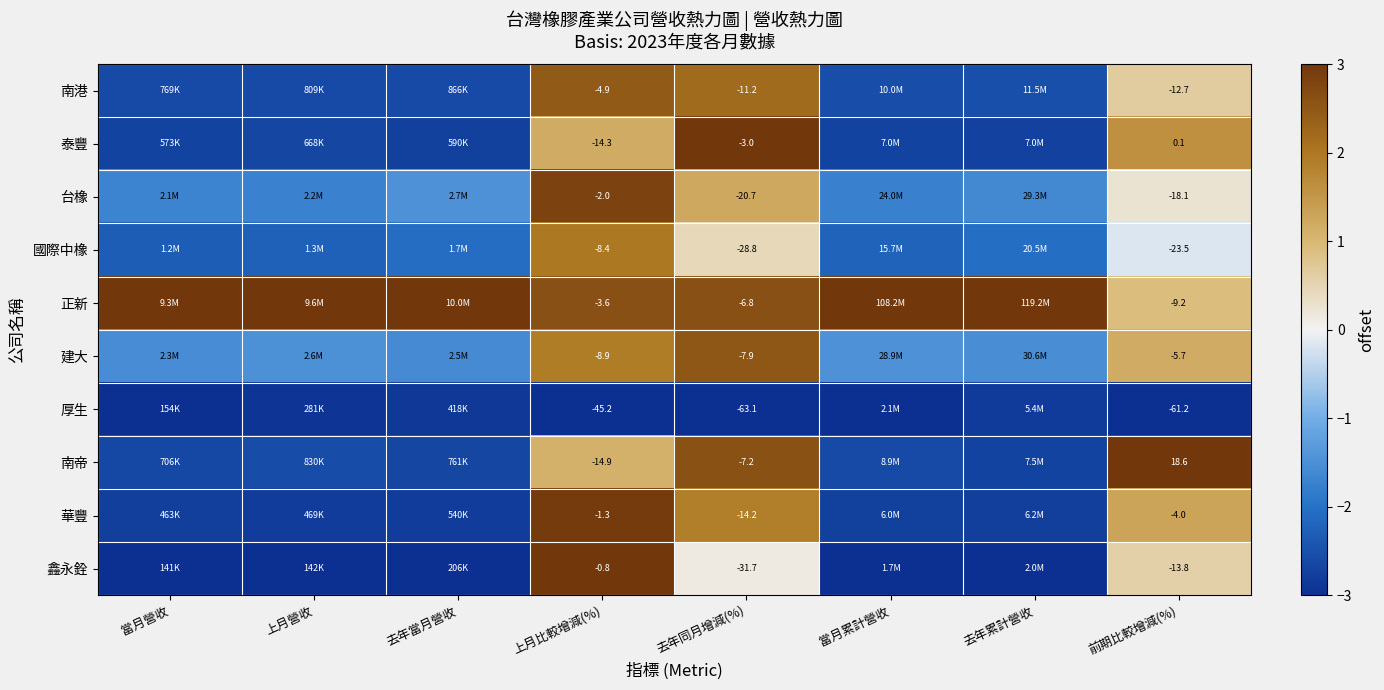

At 前期比較增減(%), list the series in order from largest to smallest.

南帝, 泰豐, 華豐, 建大, 正新, 南港, 鑫永銓, 台橡, 國際中橡, 厚生